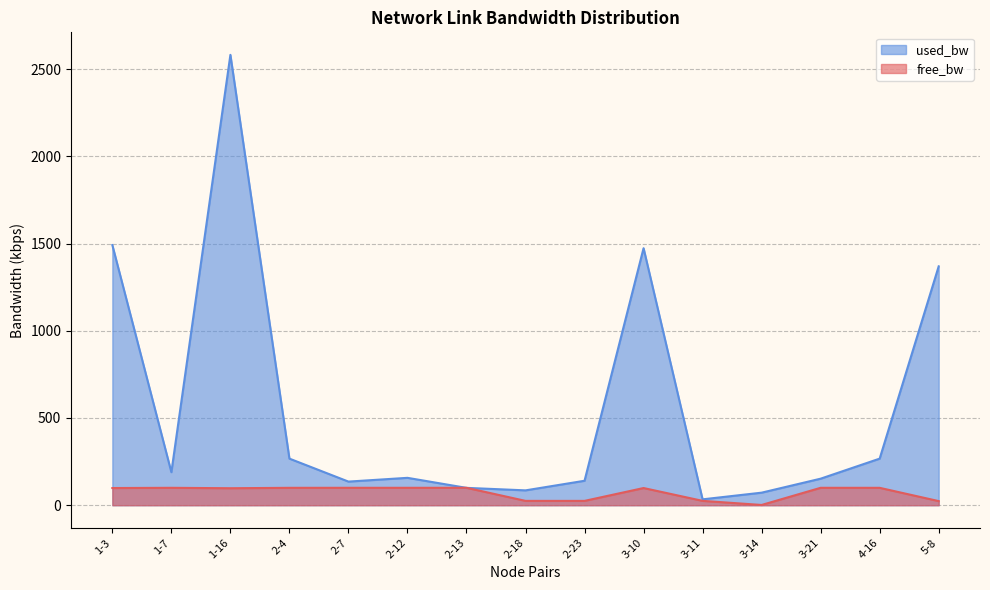

Reading left to right, list all the values displayed in this chart.

free_bw: 98.5	99.8	97.4	99.7	99.9	99.8	99.9	24.9	24.9	98.5	25.0	1.5	99.8	99.7	23.6
used_bw: 1491.2	189.3	2581.5	267.1	135.4	157.0	99.5	85.2	140.2	1473.2	33.7	72.0	152.2	267.1	1369.2